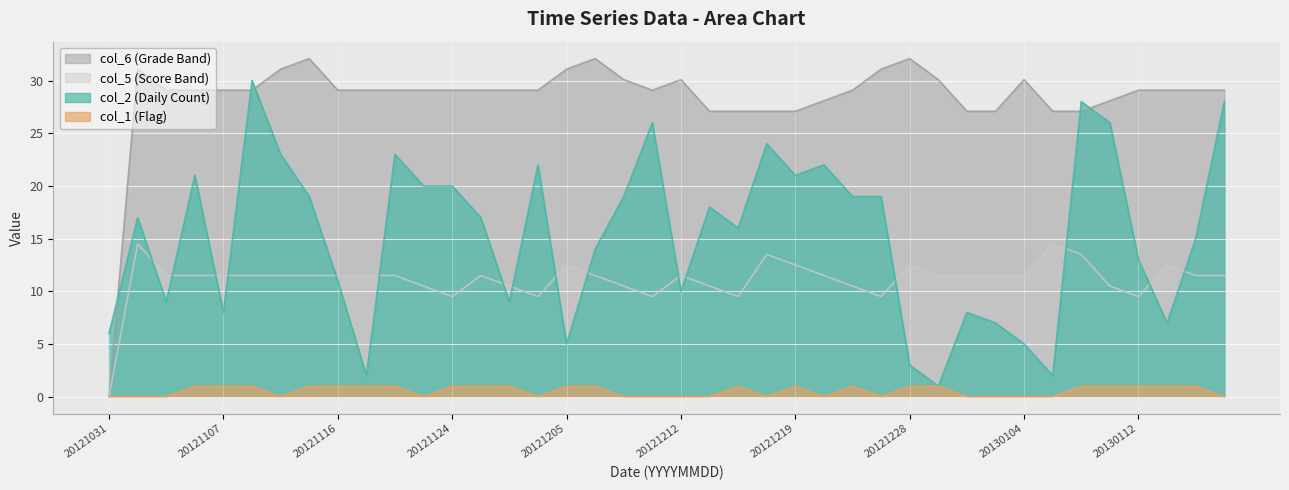

How many lines are shown in the chart?

4